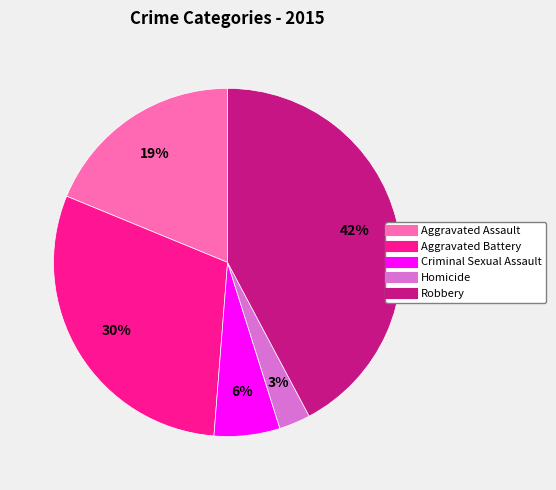

To the nearest percent, what percentage of the pie is Criminal Sexual Assault?

6%